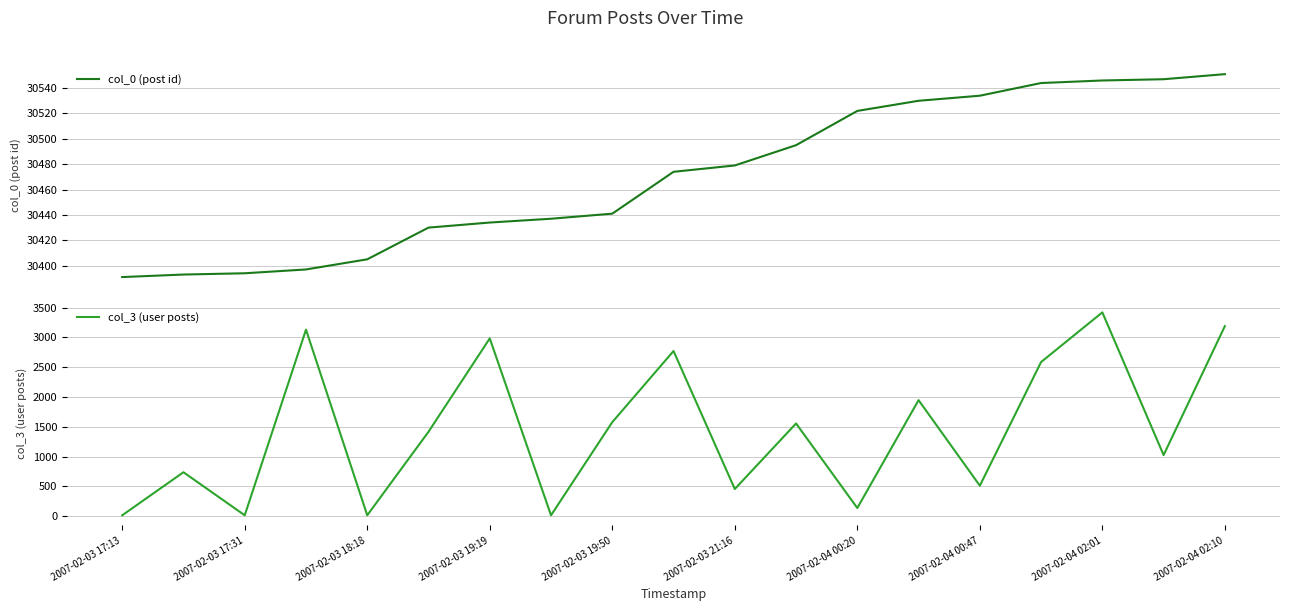

True or false: col_0 (post id) and col_3 (user posts) cross at least once.

False